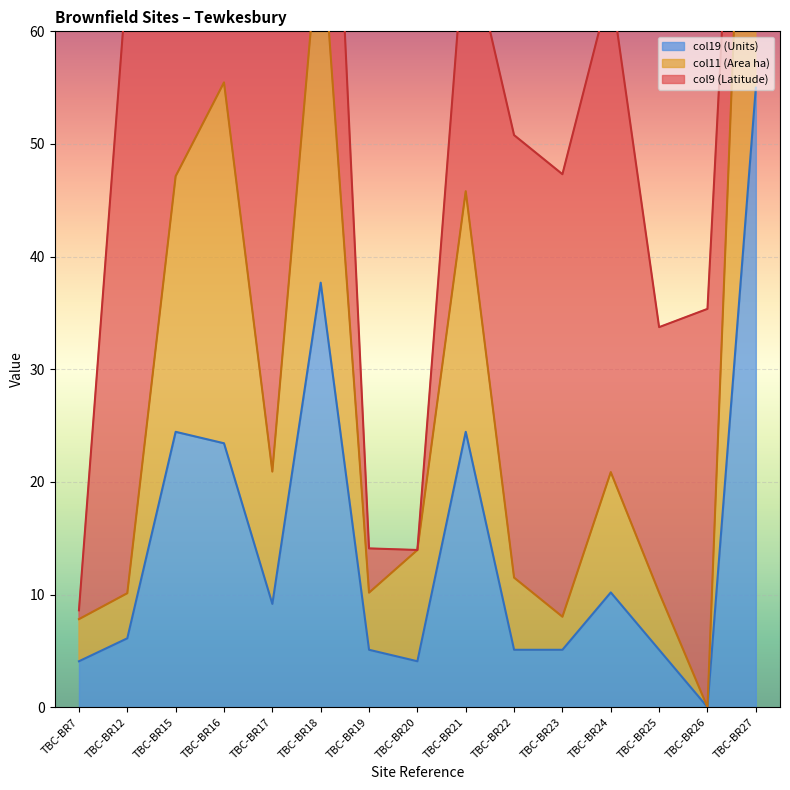

What is the greatest value displayed?

110.0